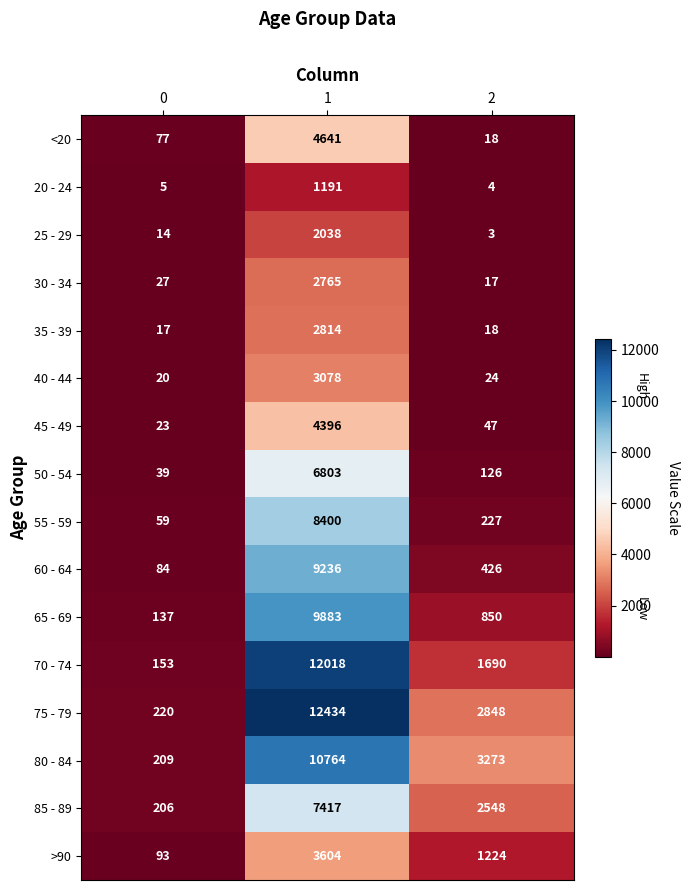

How many distinct data groups are displayed?

16